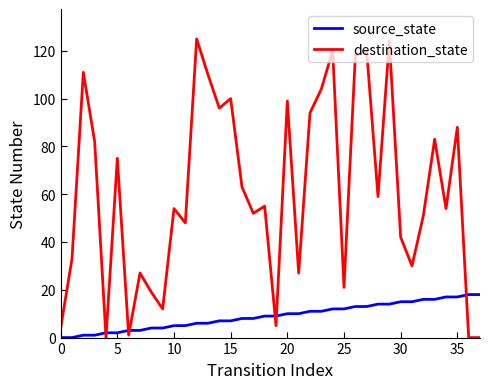

What is the difference between the maximum and minimum values in the destination_state series?

125